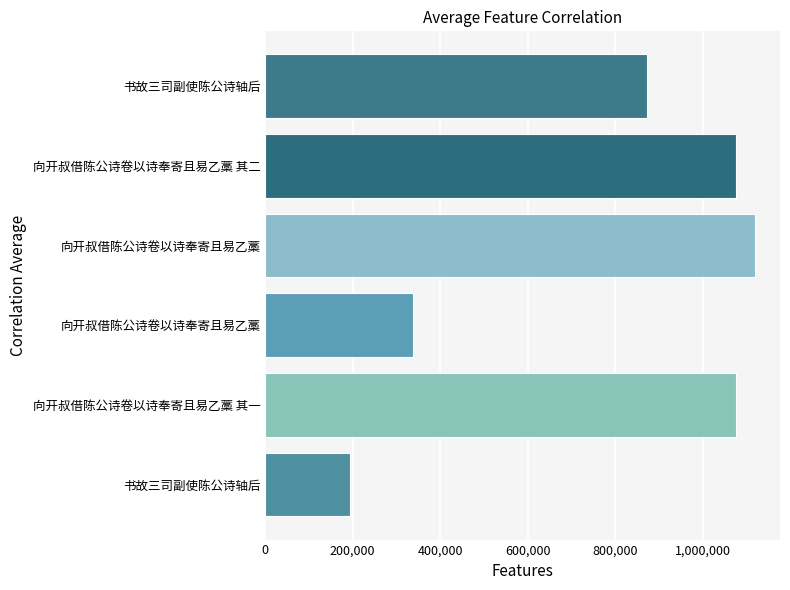

How many bars are there in total?

6